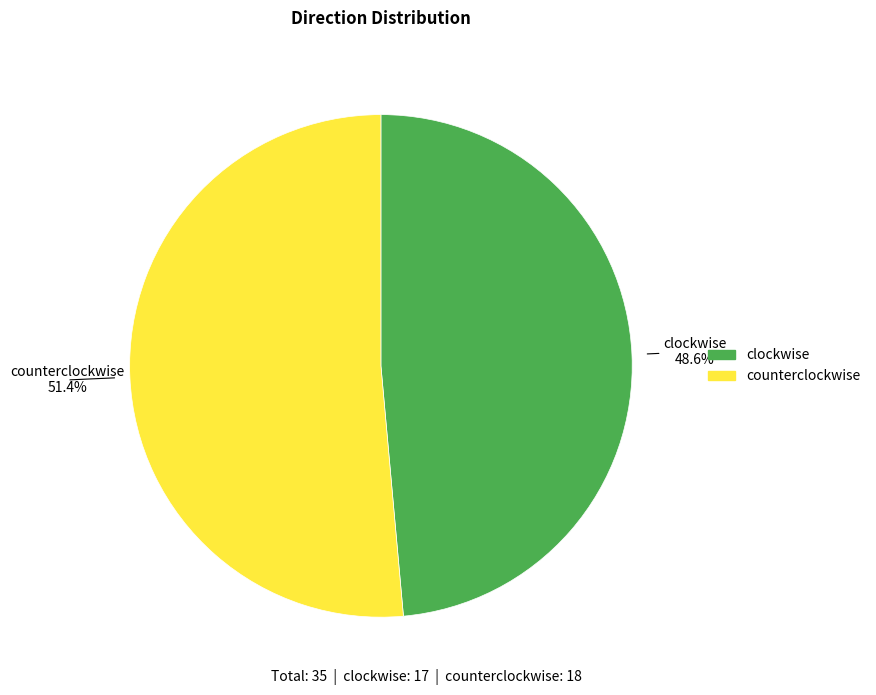

How many slices are in this pie chart?

2